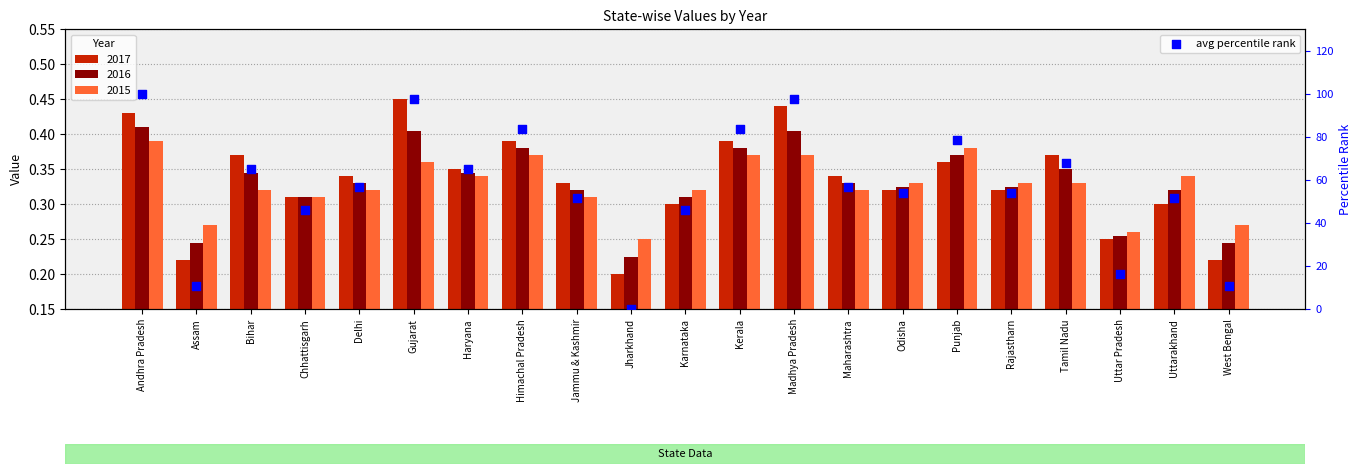

Which has a higher value, Madhya Pradesh or Bihar?

Madhya Pradesh